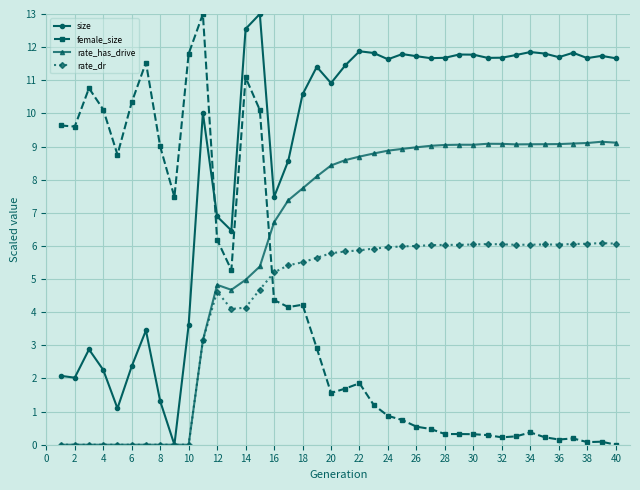

What is the highest value of the rate_has_drive series?

9.1